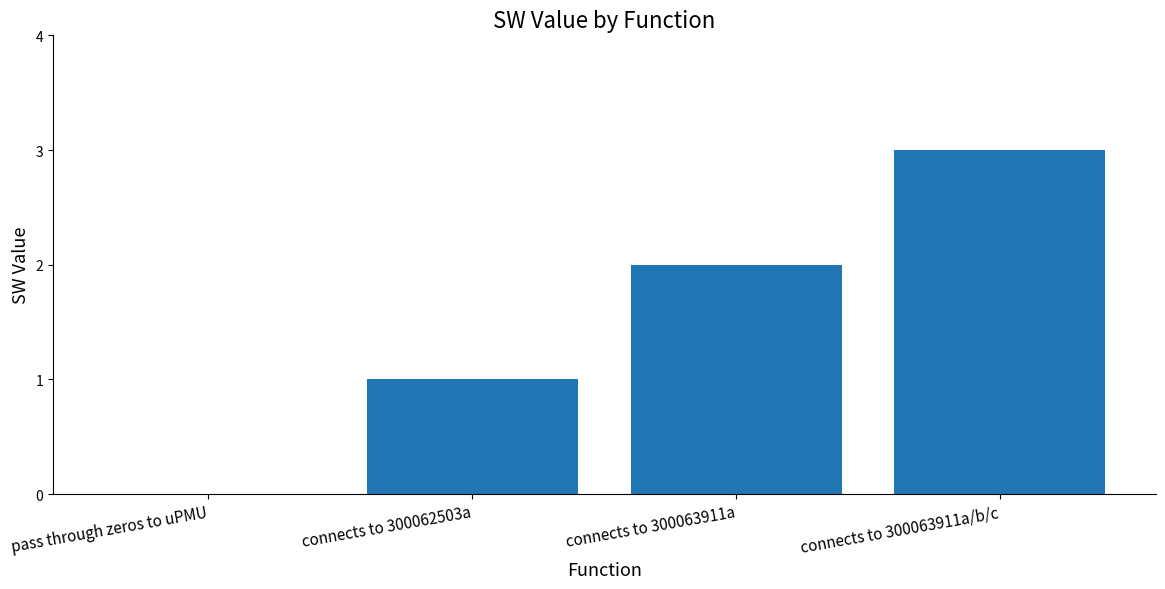

At which label is the value closest to 1?

connects to 300062503a